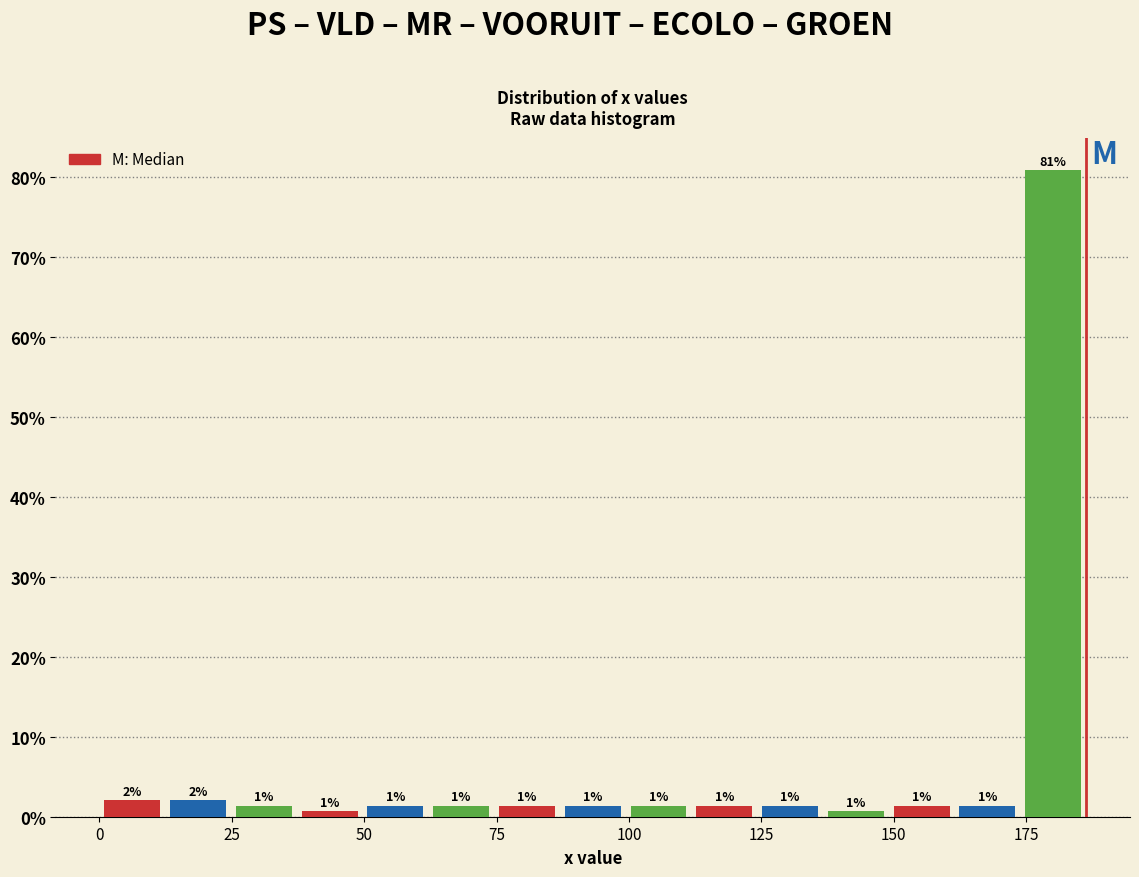

Around what value on the x-axis is the tallest bar? Give the approximate position of its centre, as read against the axis.

180